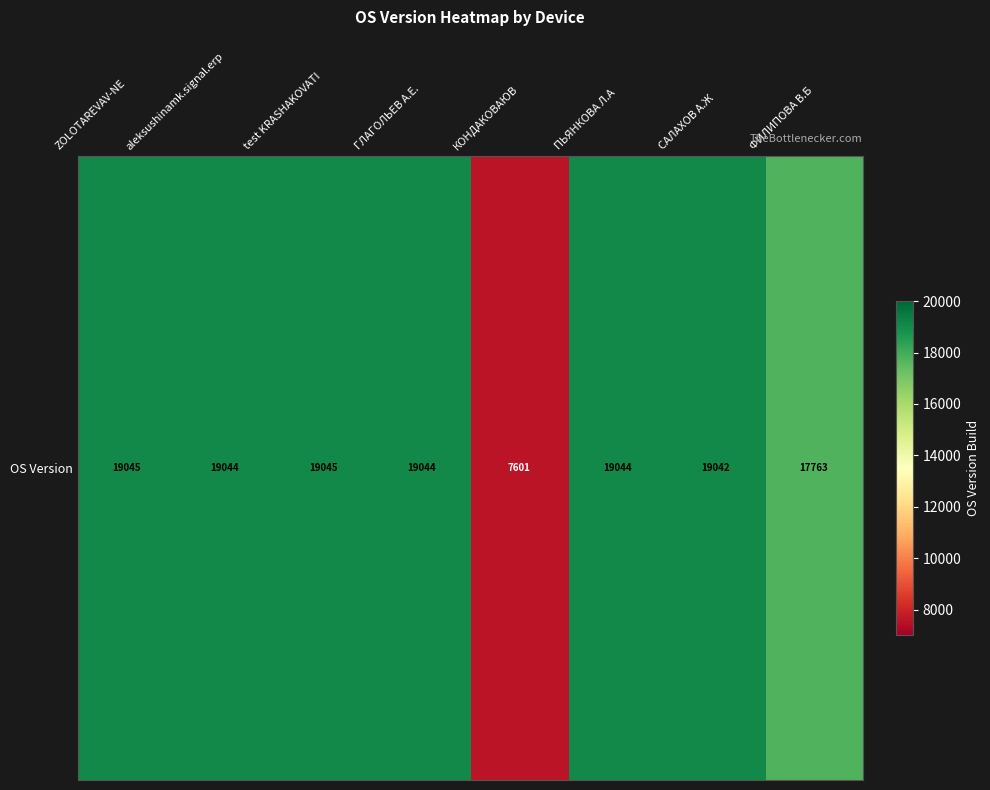

What is the sum of all values?

139628